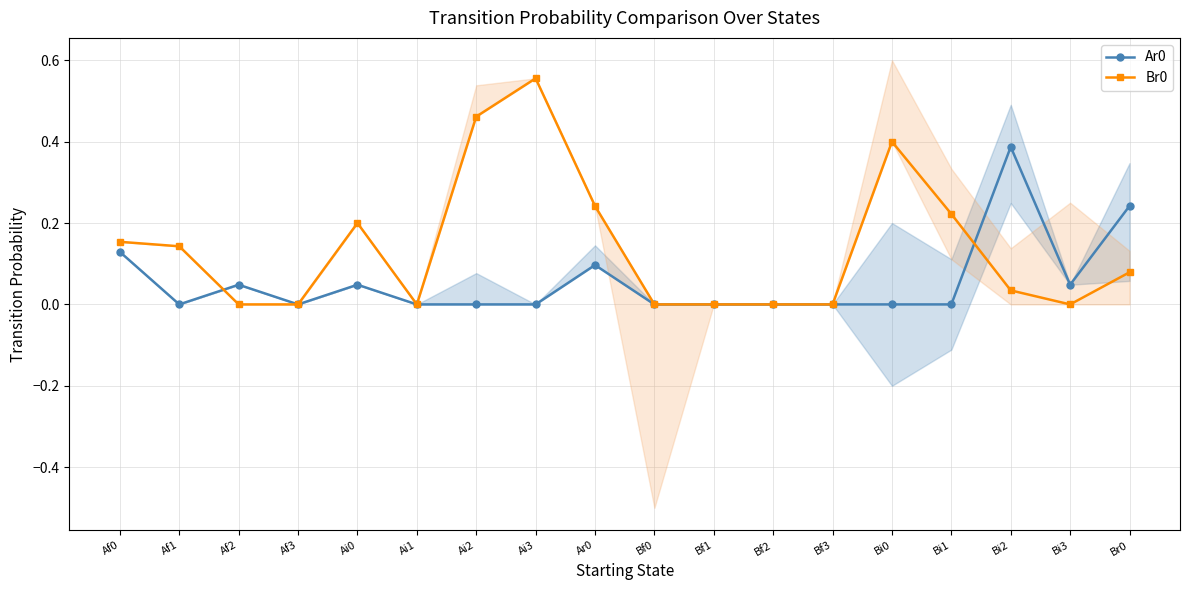

Reading left to right, list all the values displayed in this chart.

Ar0: Af0=0.1	Af1=0.0	Af2=0.0	Af3=0.0	Ai0=0.0	Ai1=0.0	Ai2=0.0	Ai3=0.0	Ar0=0.1	Bf0=0.0	Bf1=0.0	Bf2=0.0	Bf3=0.0	Bi0=0.0	Bi1=0.0	Bi2=0.4	Bi3=0.0	Br0=0.2
Br0: Af0=0.2	Af1=0.1	Af2=0.0	Af3=0.0	Ai0=0.2	Ai1=0.0	Ai2=0.5	Ai3=0.6	Ar0=0.2	Bf0=0.0	Bf1=0.0	Bf2=0.0	Bf3=0.0	Bi0=0.4	Bi1=0.2	Bi2=0.0	Bi3=0.0	Br0=0.1